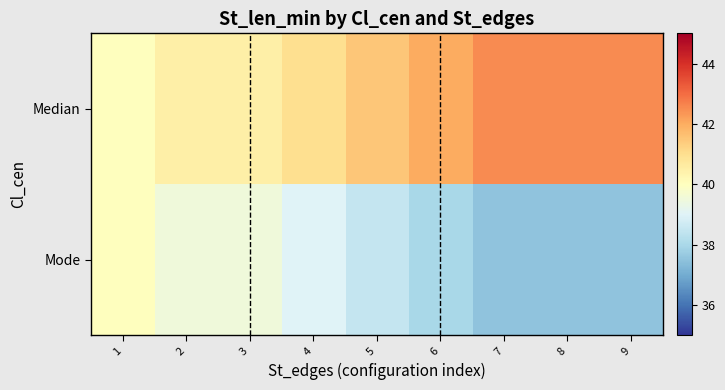

Which has a higher value, 4 or 3?

4